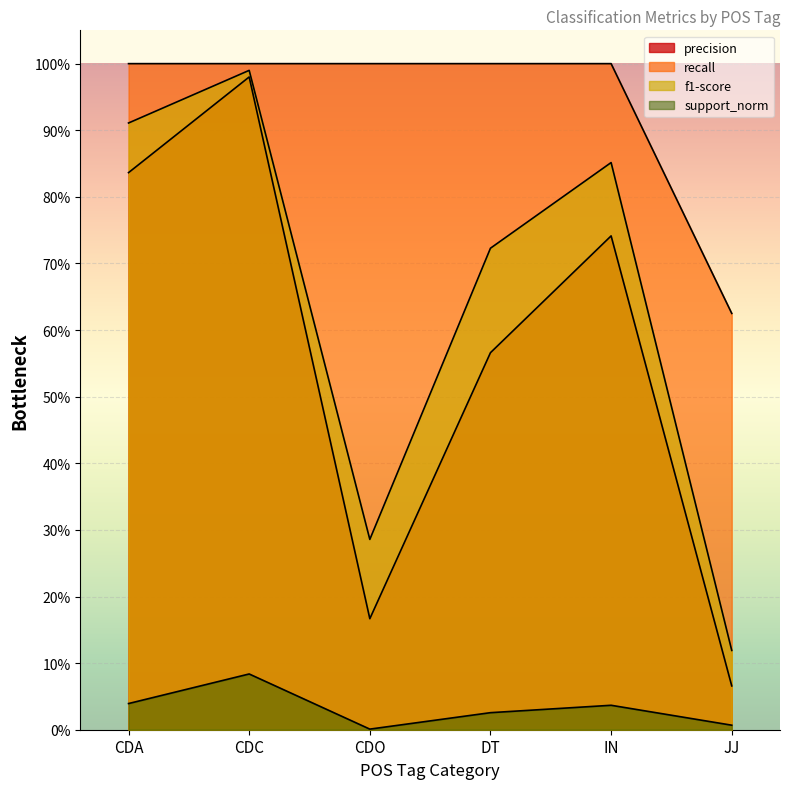

Which category has the highest value across all series?

CDA